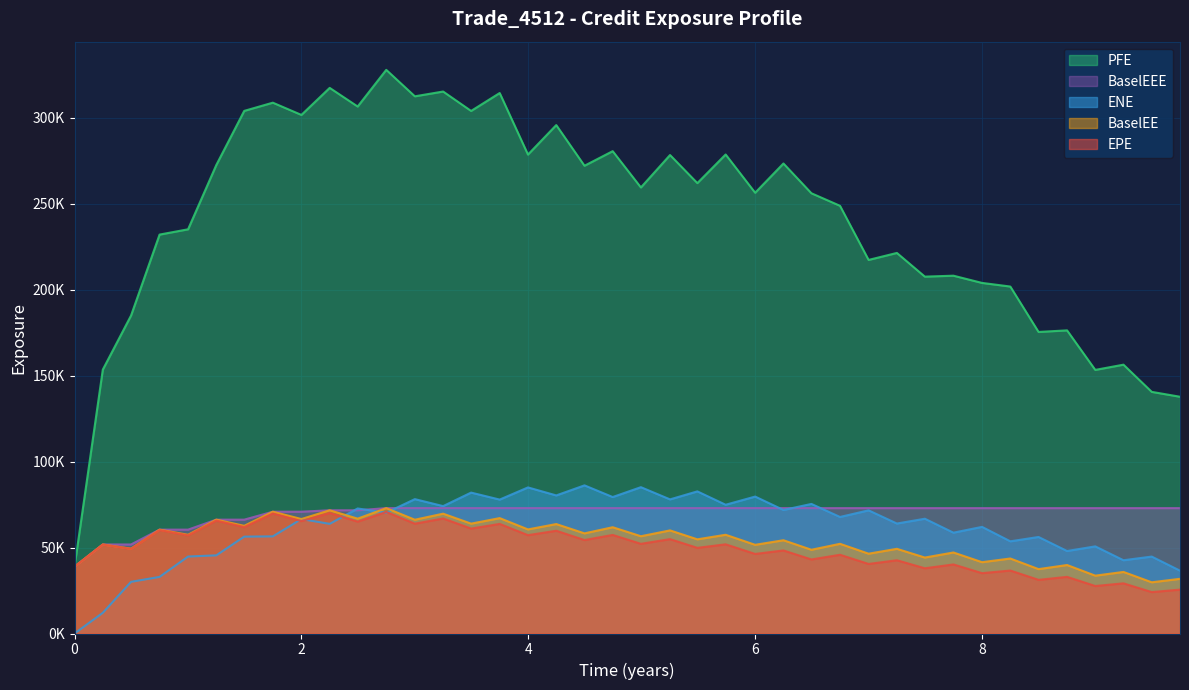

What is the difference between the second highest and minimum values in the EPE series?

46021.6